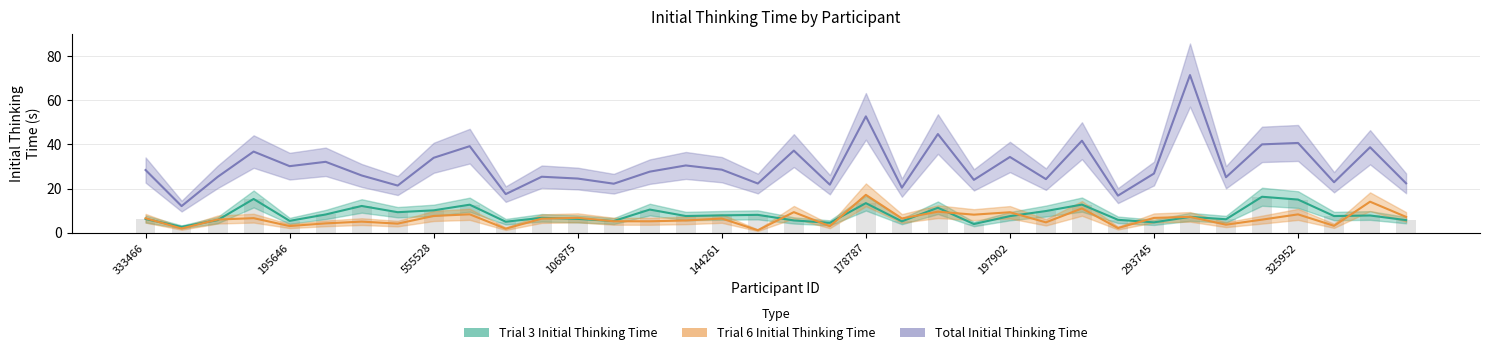

At which category is the sum across all series the highest?

29